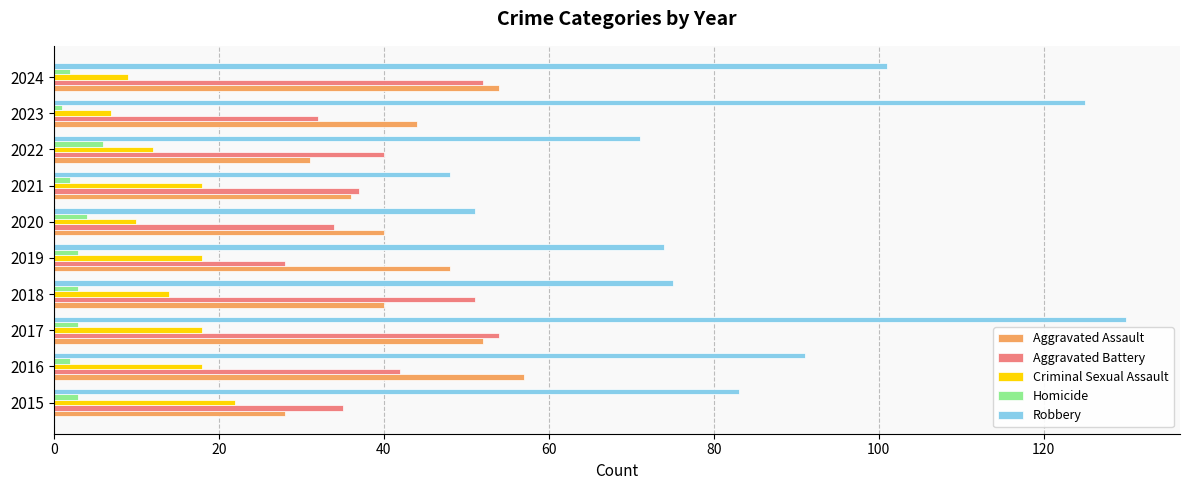

What is the smallest value displayed?

1